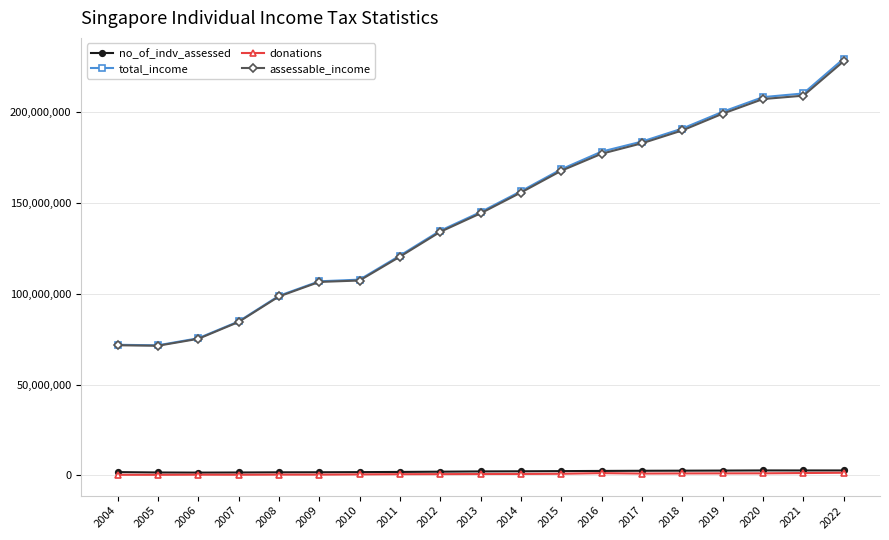

The value of no_of_indv_assessed at 2009 is 1650385. True or false?

True